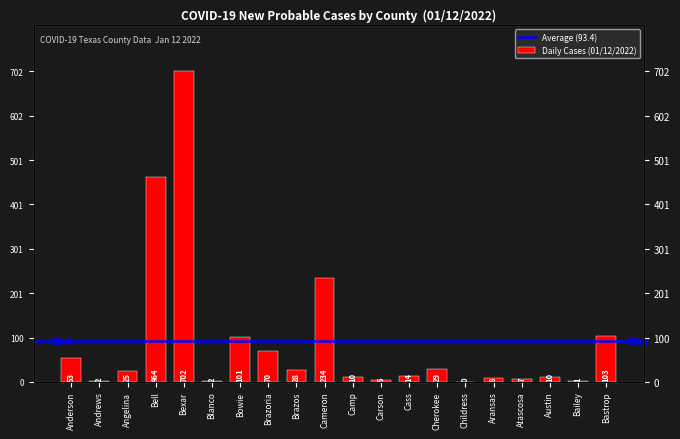

How many values are below 25?

10